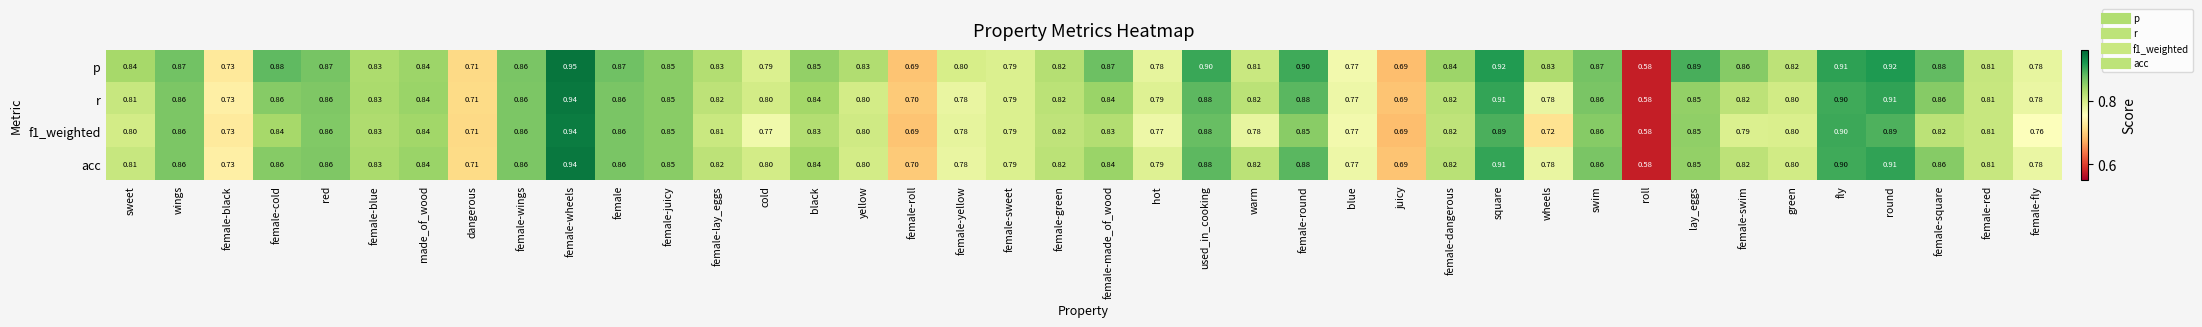

Which series has the largest range (max minus min)?

p